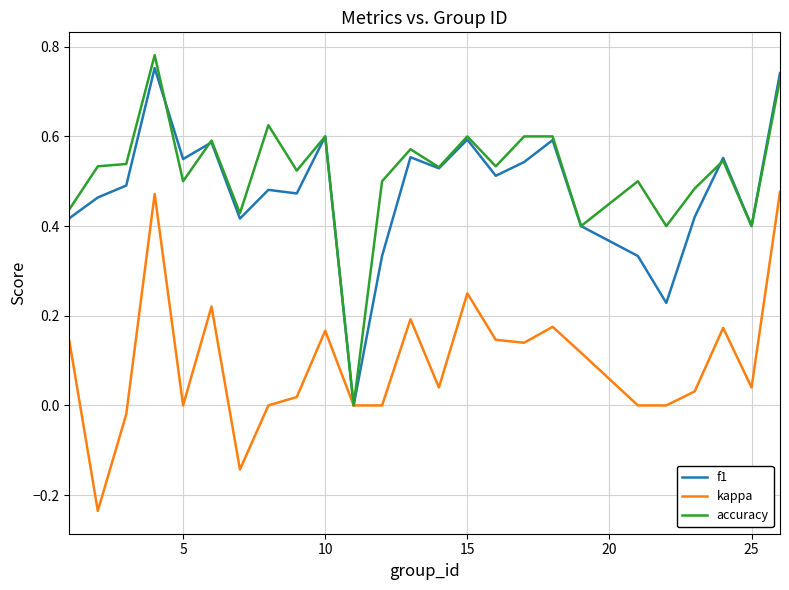

How many interior local peaks does the f1 series have?

8